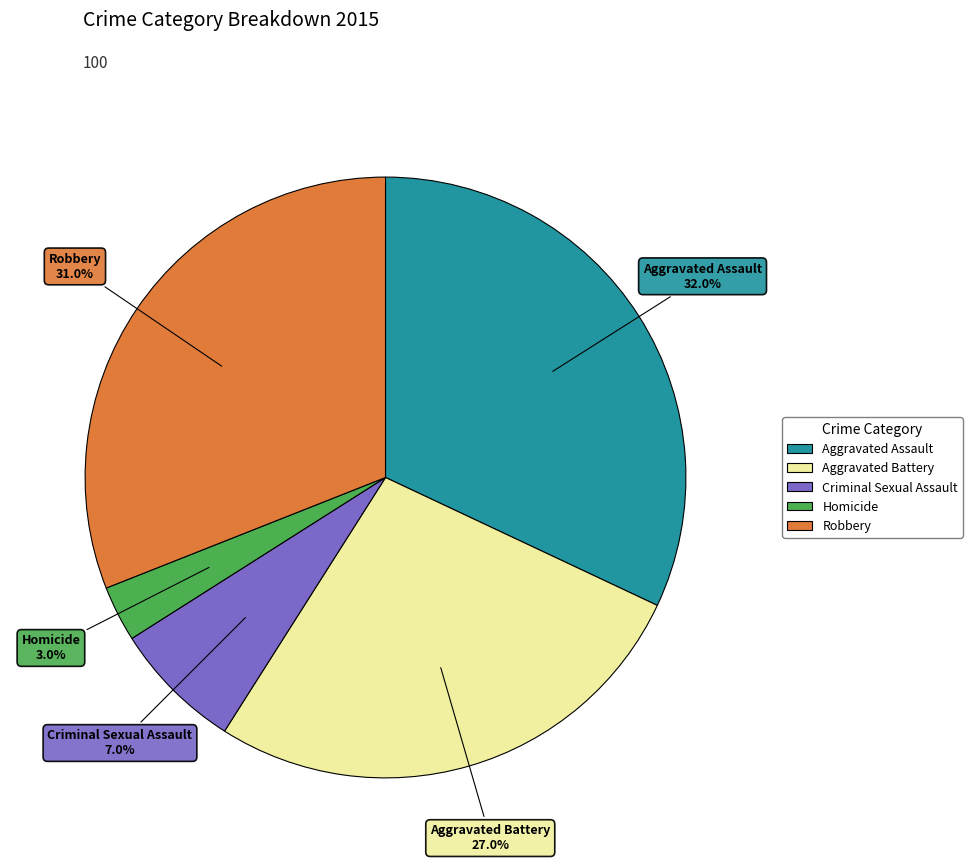

Rank the categories by value from lowest to highest.

Homicide, Criminal Sexual Assault, Aggravated Battery, Robbery, Aggravated Assault